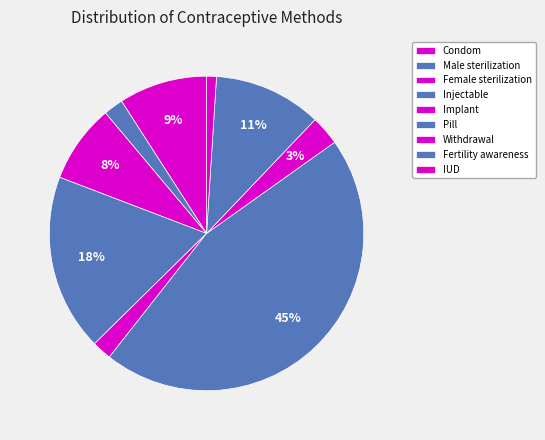

Does any single category account for the majority?

No